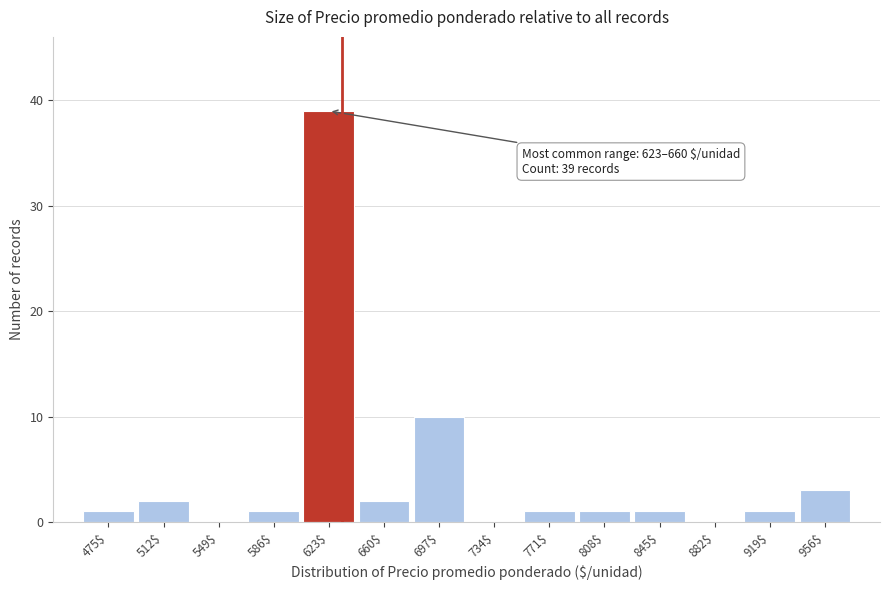

What is the maximum value shown in the chart?

39